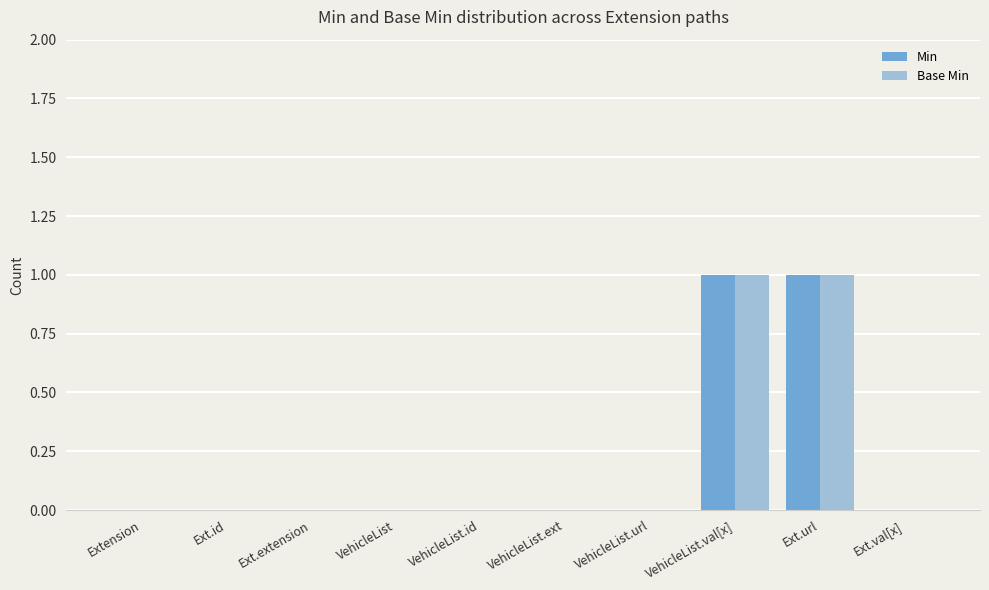

What are all the series names shown in the legend?

Min, Base Min